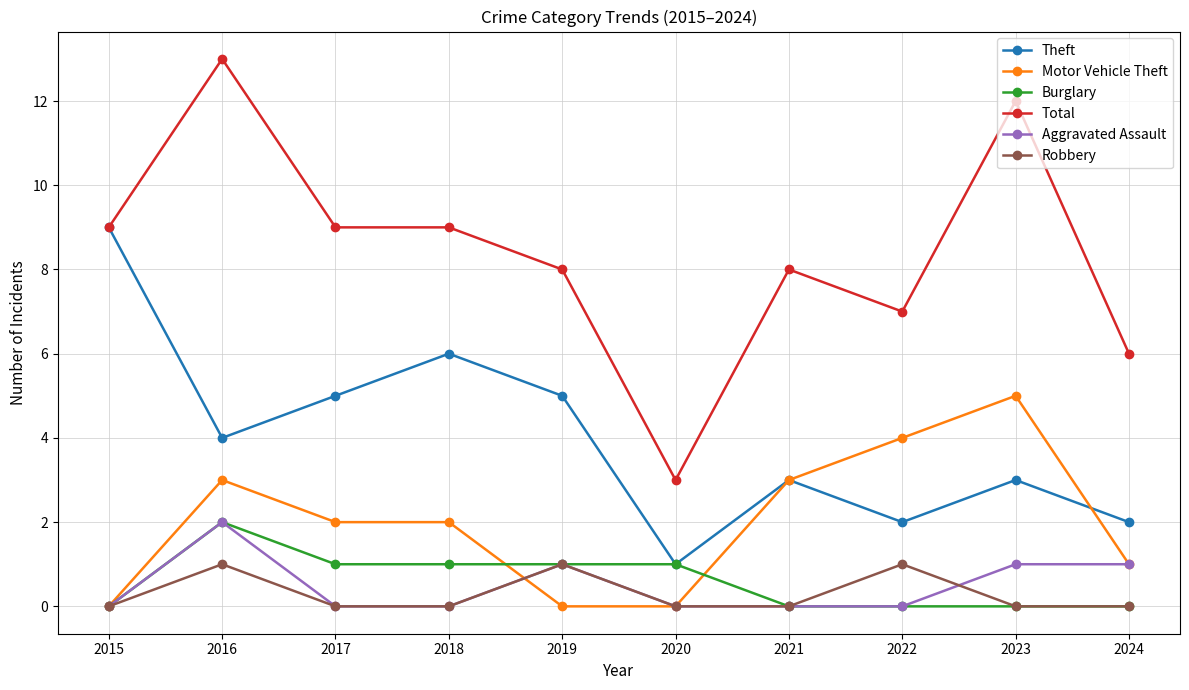

What is the sum of the Robbery values at 2016 and 2023?

1